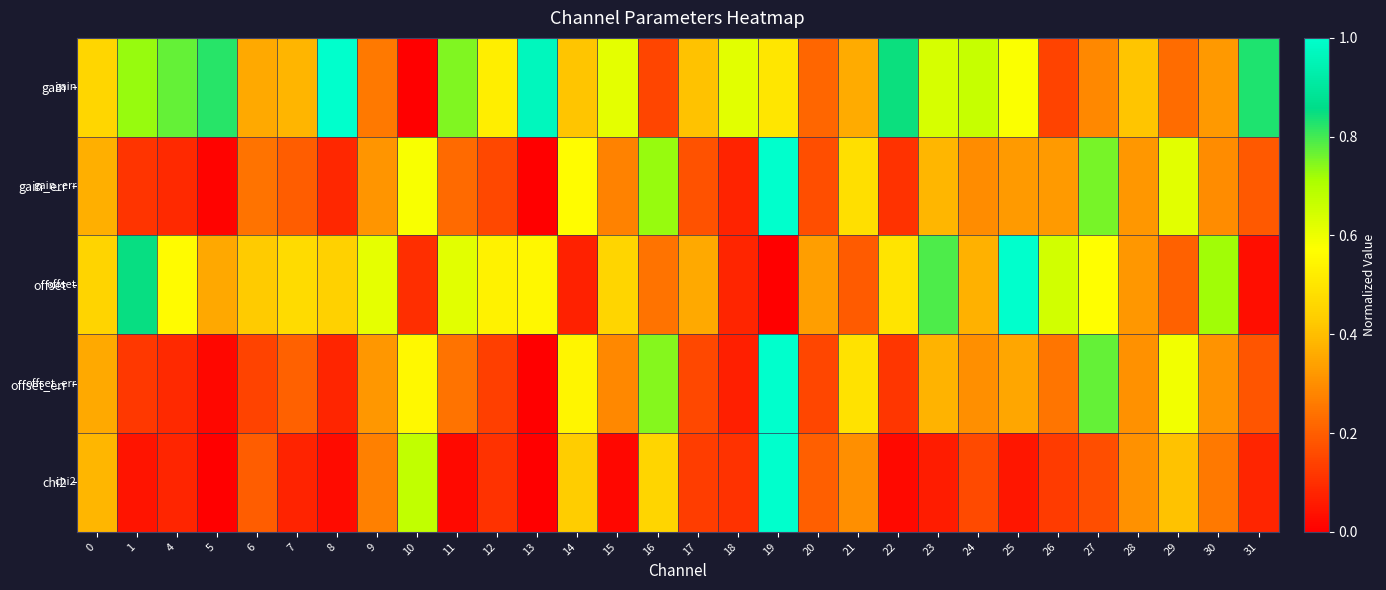

At how many categories does at least one series exceed 0?

30